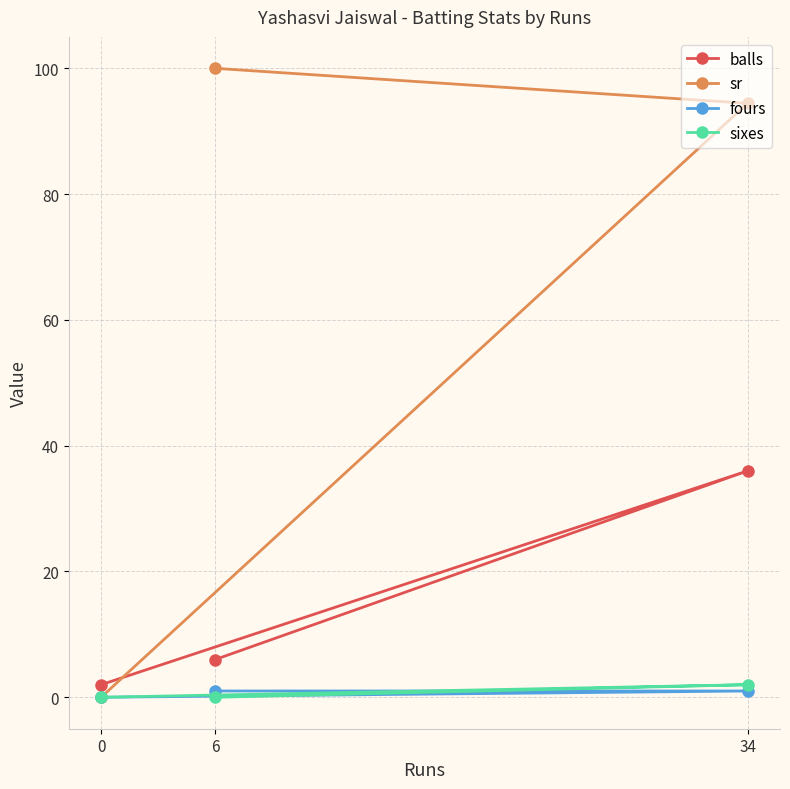

What is the value of the balls point at the 2nd from the left?

6.0